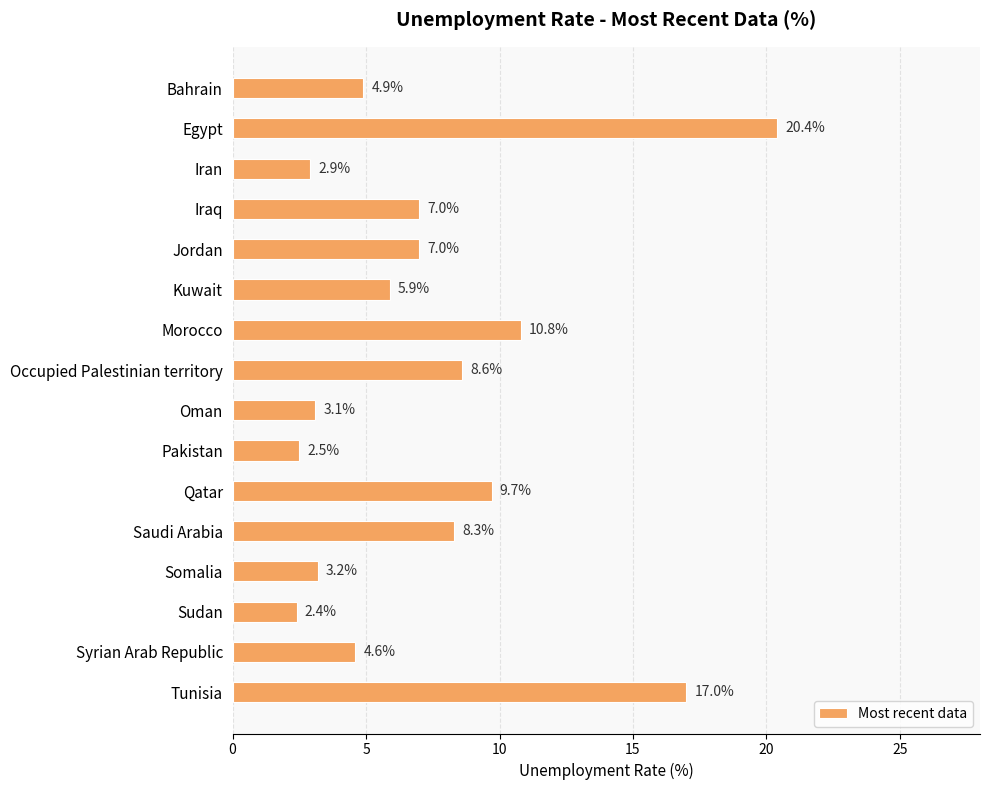

What is the maximum value shown in the chart?

20.4